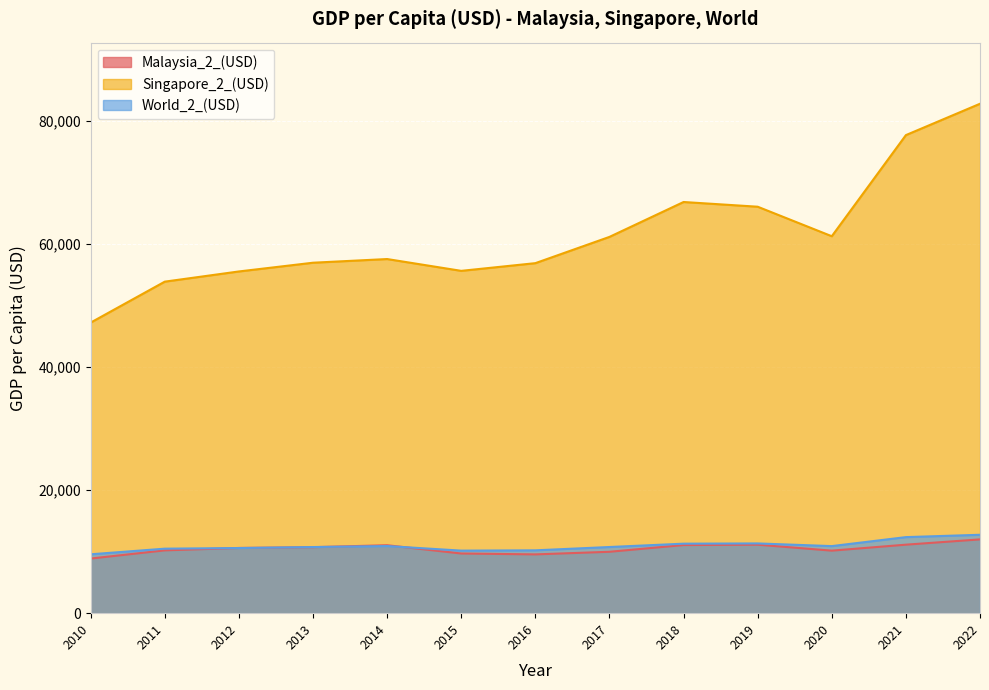

Reading left to right, extract all data points from this chart.

Malaysia_2_(USD): 2010=8880.1	2011=10209.4	2012=10601.5	2013=10727.7	2014=11045.6	2015=9699.6	2016=9555.7	2017=9979.7	2018=11074.0	2019=11132.1	2020=10164.3	2021=11134.6	2022=11993.2
Singapore_2_(USD): 2010=47236.7	2011=53891.5	2012=55547.6	2013=56967.4	2014=57564.8	2015=55645.6	2016=56895.7	2017=61164.9	2018=66836.5	2019=66070.5	2020=61274.0	2021=77710.1	2022=82807.6
World_2_(USD): 2010=9570.6	2011=10485.5	2012=10587.9	2013=10750.0	2014=10911.1	2015=10168.1	2016=10215.6	2017=10754.9	2018=11297.5	2019=11338.2	2020=10902.2	2021=12363.8	2022=12743.9